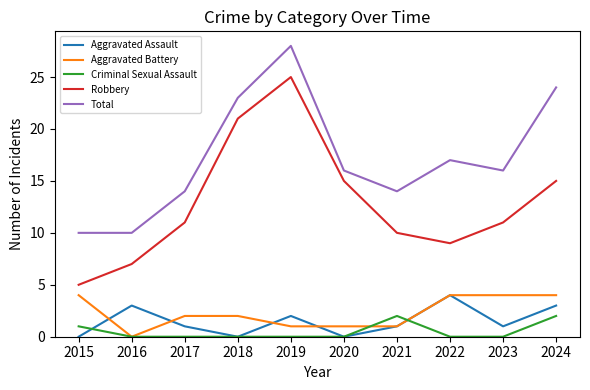

The Robbery series shows 7 at 2016. True or false?

True